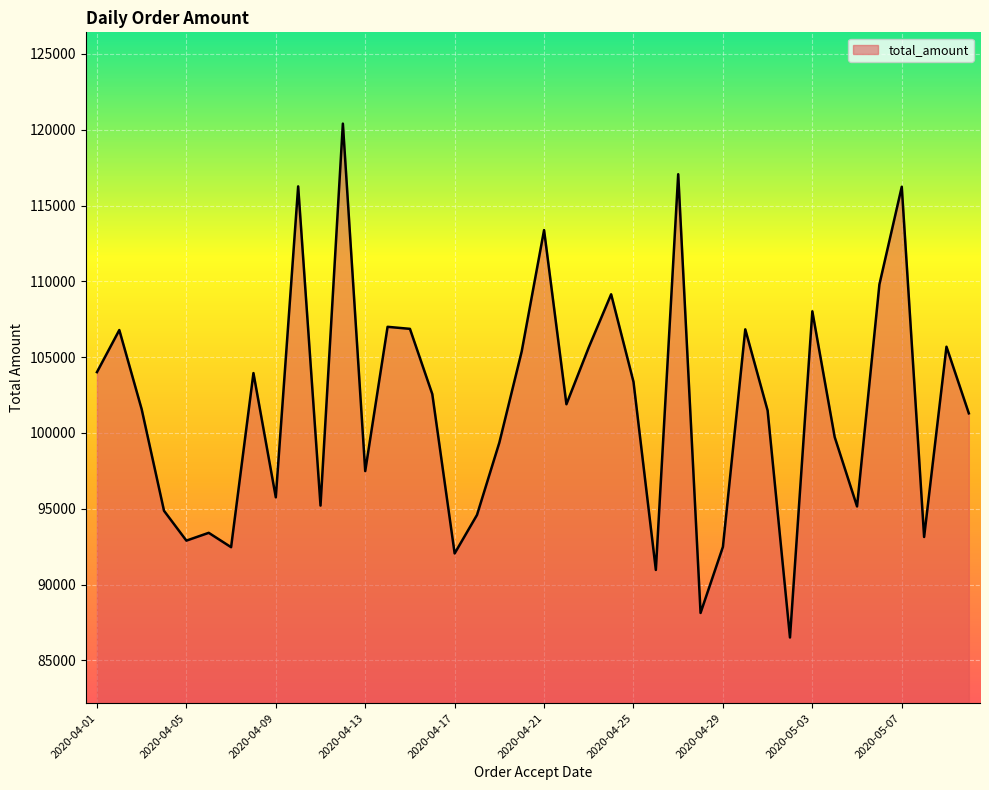

What is the difference between the maximum and minimum values?

33888